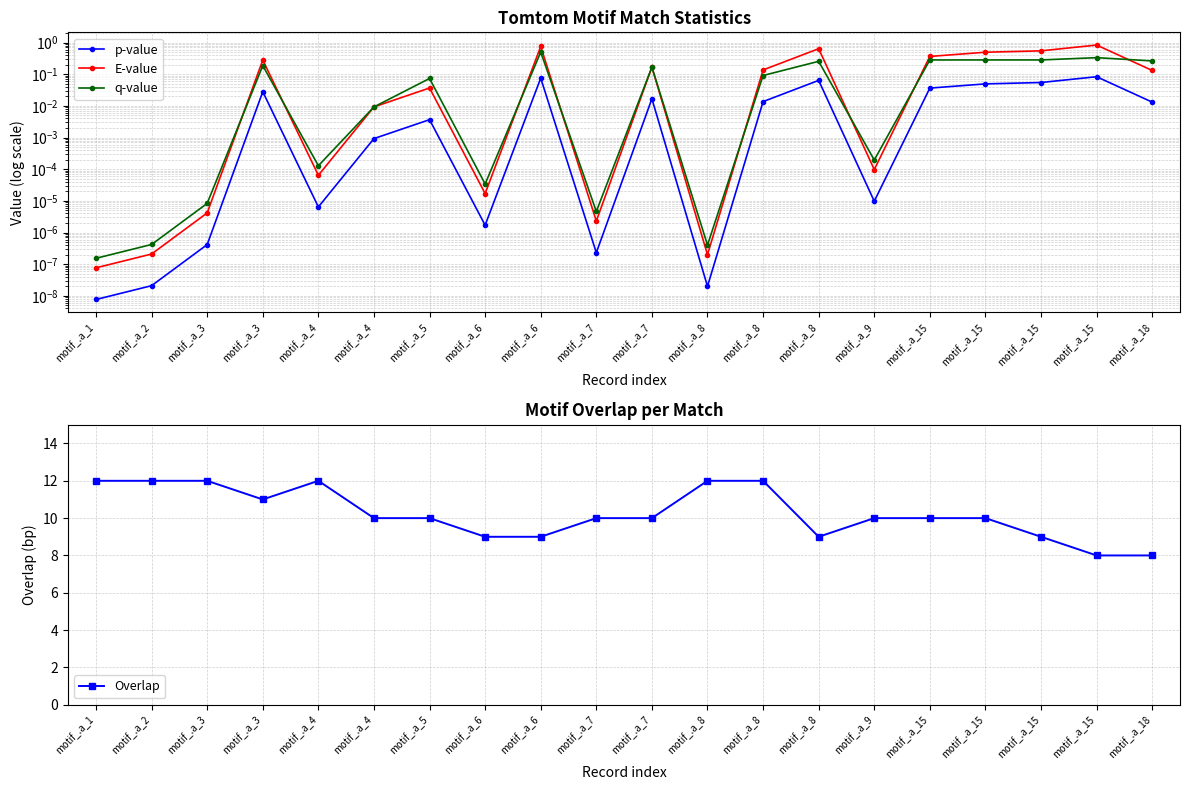

What is the maximum value for Overlap?

12